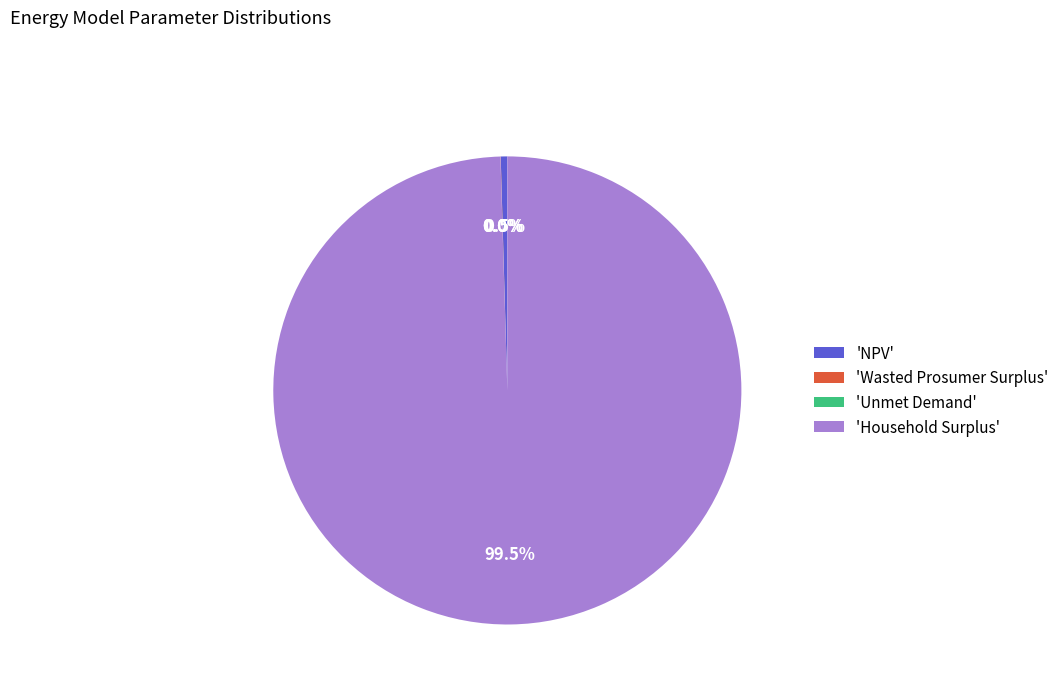

What portion of the pie excludes 'Household Surplus'?

0.5%